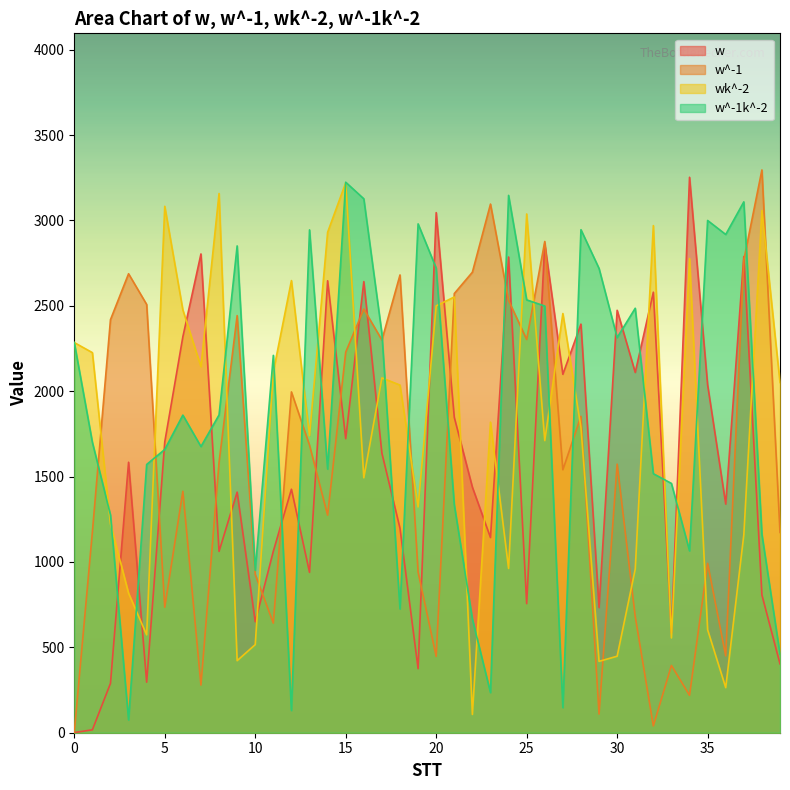

What is the difference between the maximum and minimum values in the w^-1 series?

3295